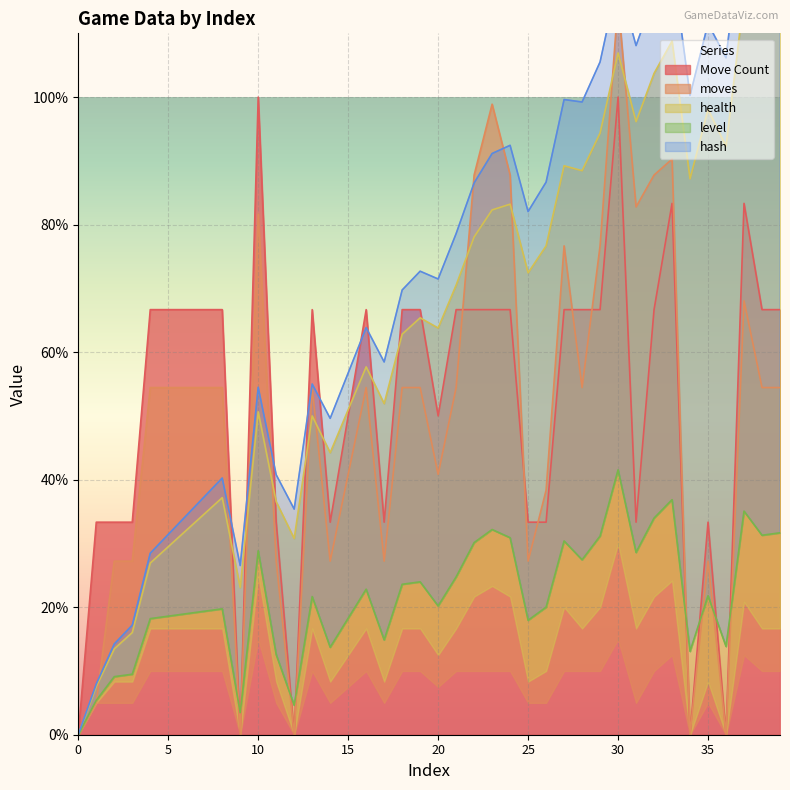

What is the difference between the maximum and second lowest values in the moves series?

115.0